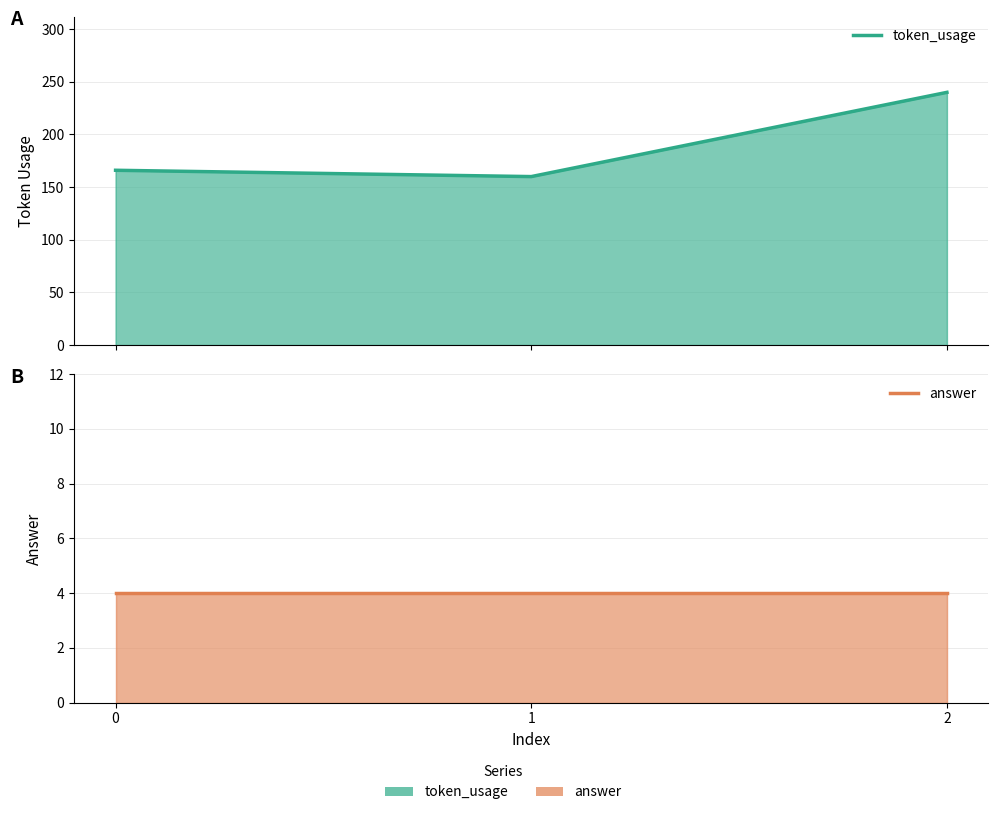

How many lines are shown in the chart?

2